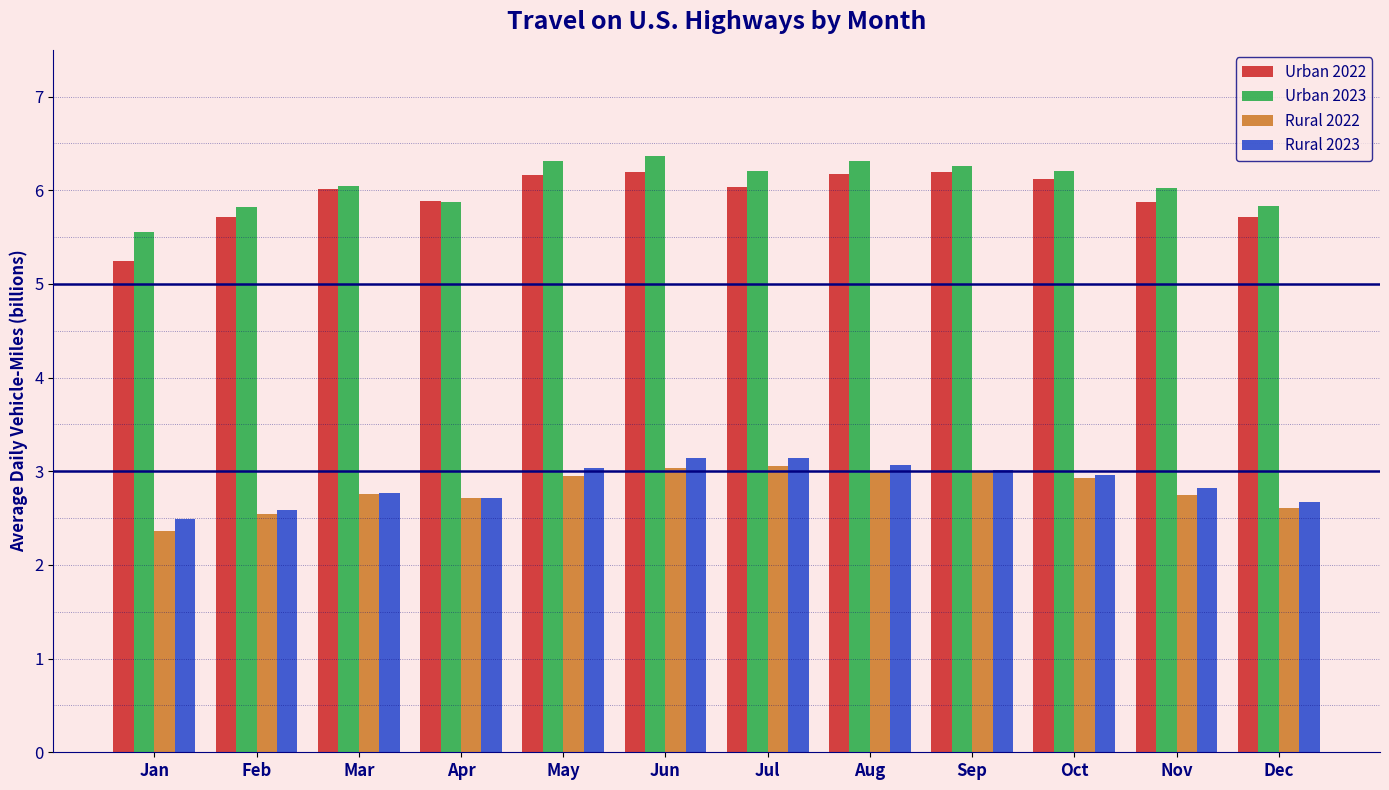

Which series has the widest spread of values?

Urban 2022